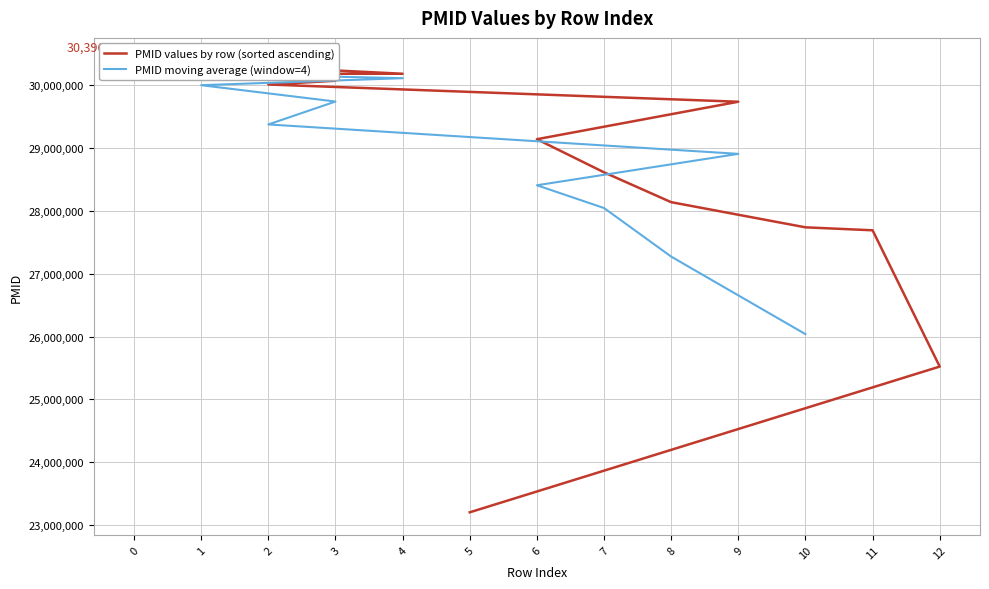

True or false: the data shows 30396089 at Row 0.

True